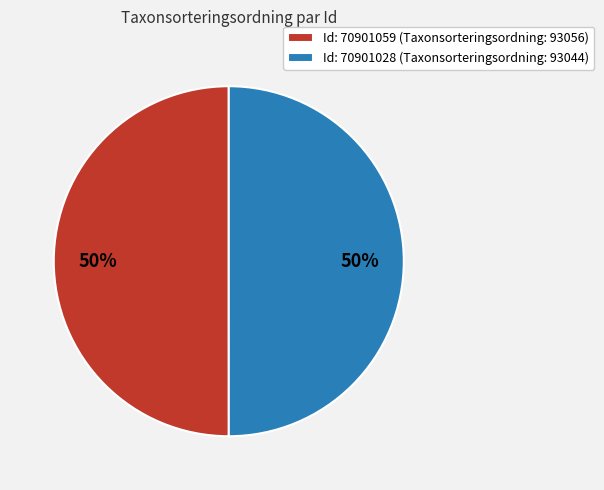

Is it true that Id: 70901028 (Taxonsorteringsordning: 93044) is 62% of the pie?

False